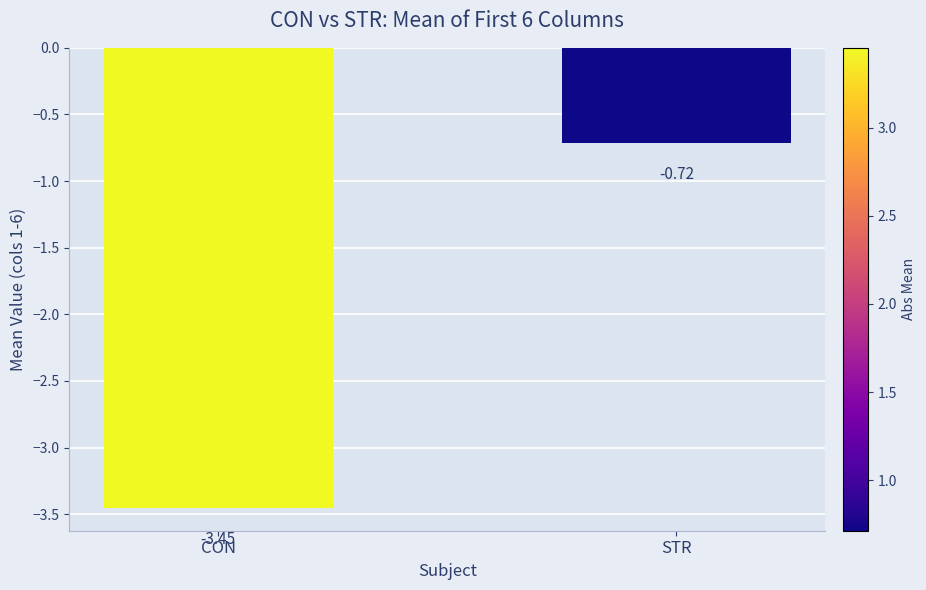

Which category has the highest value across all series?

STR